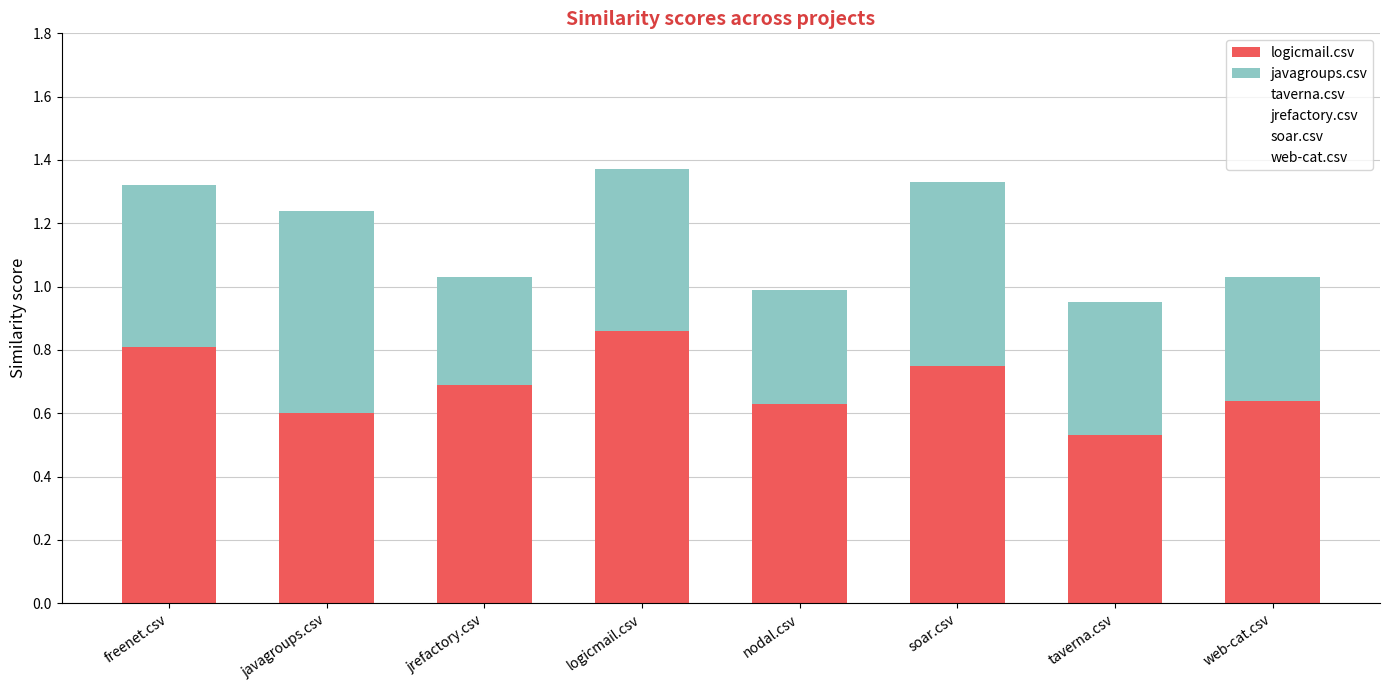

What is the sum of all logicmail.csv values?

5.5